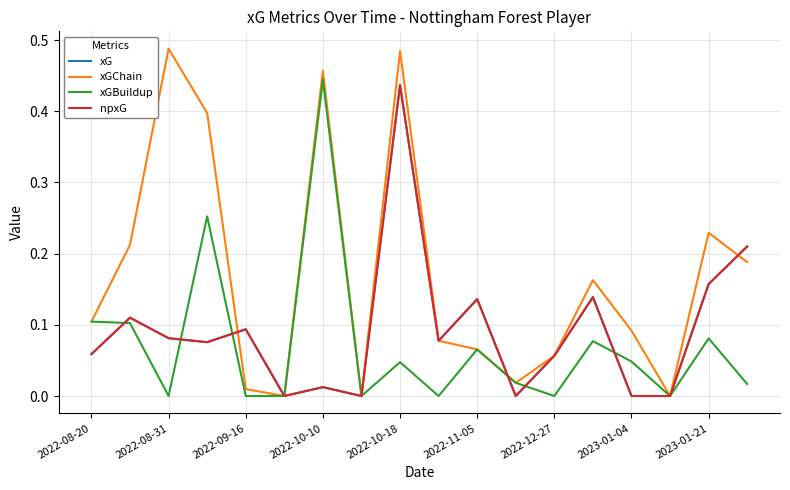

Which series has the largest range (max minus min)?

xGChain